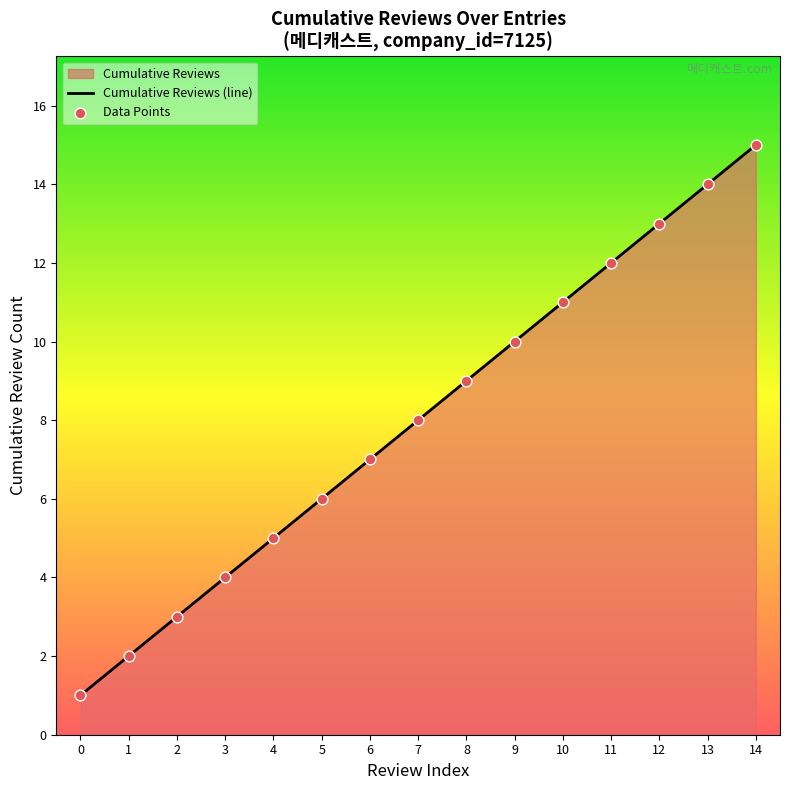

Which series has the largest total across all categories?

Cumulative Reviews (line)